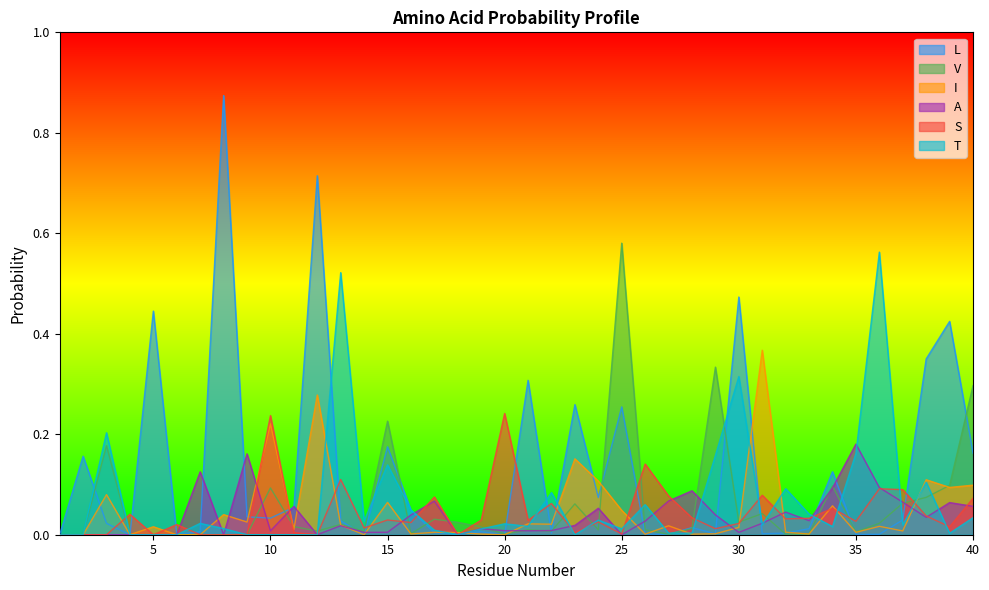

List the labels in order of V value, smallest first.

1, 2, 4, 5, 6, 7, 8, 9, 27, 32, 33, 20, 16, 35, 14, 22, 12, 24, 21, 26, 28, 19, 11, 13, 36, 18, 30, 17, 31, 23, 37, 38, 10, 34, 39, 3, 15, 40, 29, 25